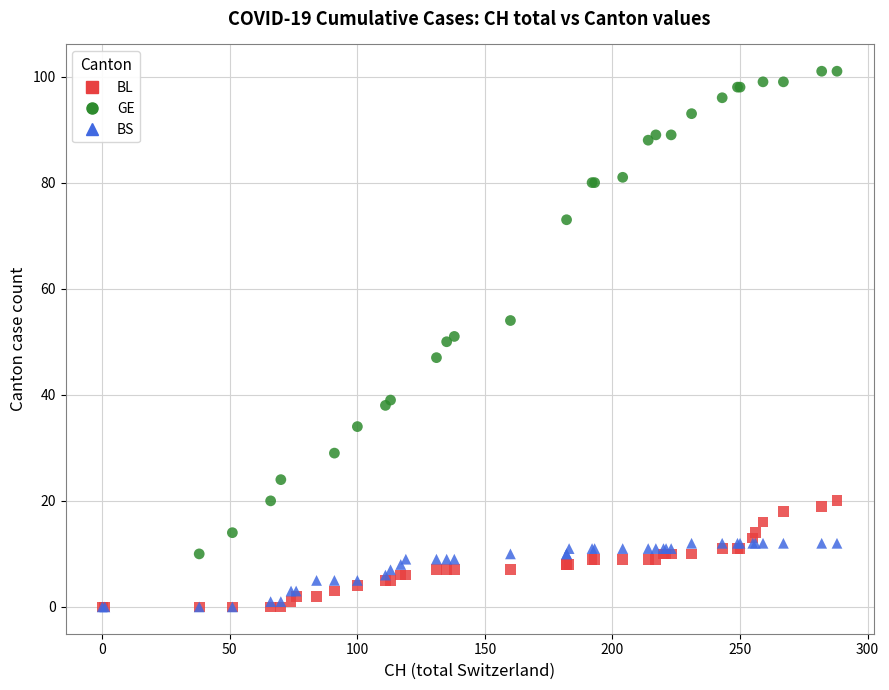

Which series contains the highest Y value?

GE